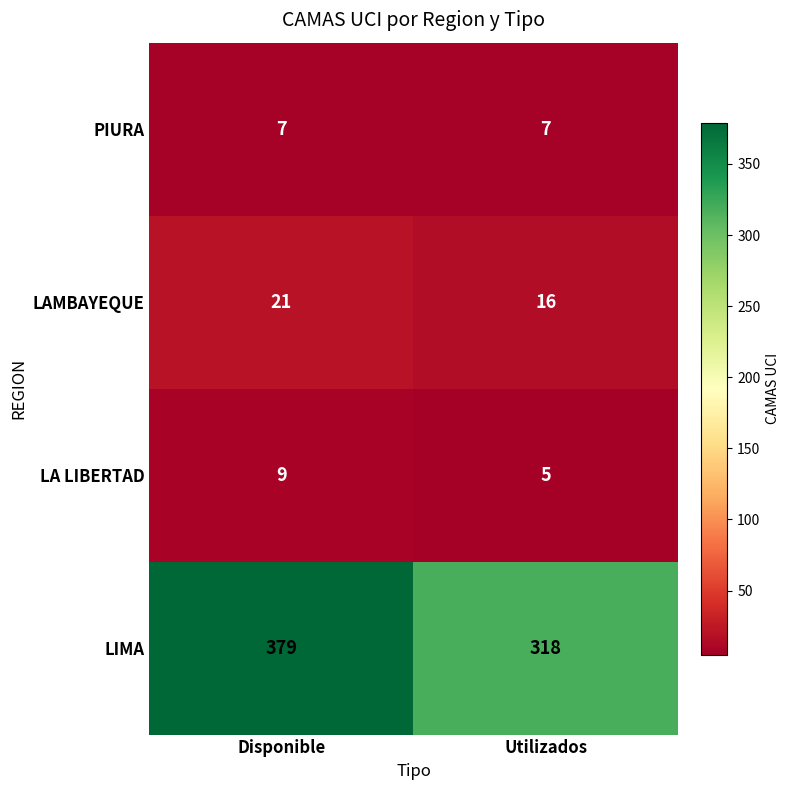

What is the average value of the LA LIBERTAD series?

7